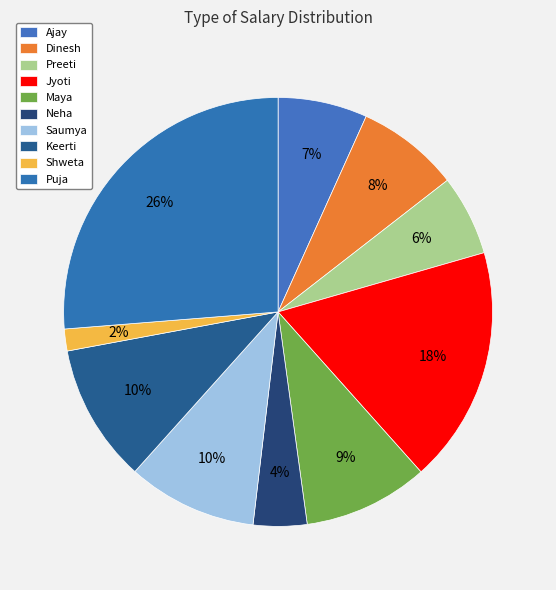

What is the total percentage of Shweta and Maya?

11.1%